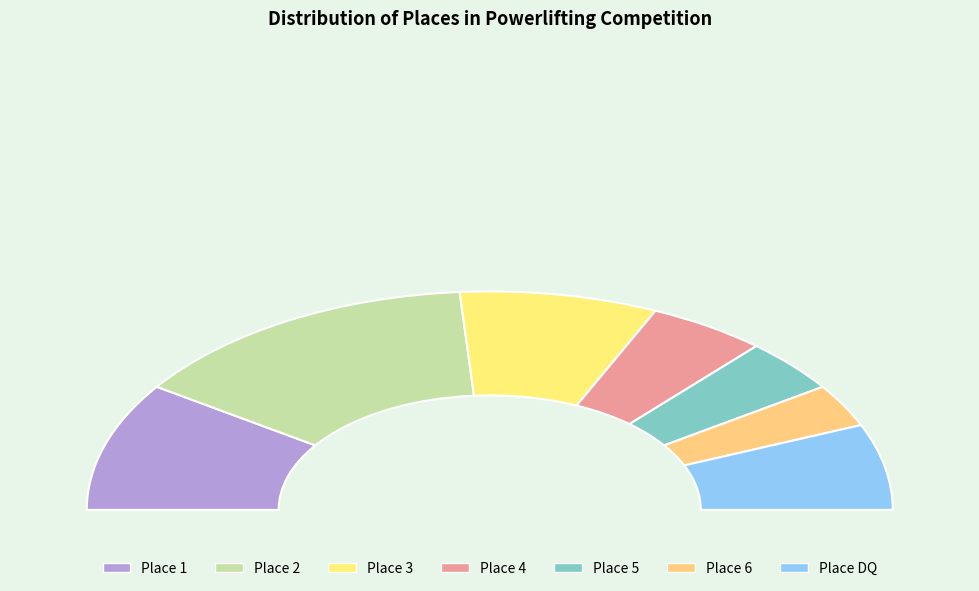

What is the smallest slice in the pie chart?

6